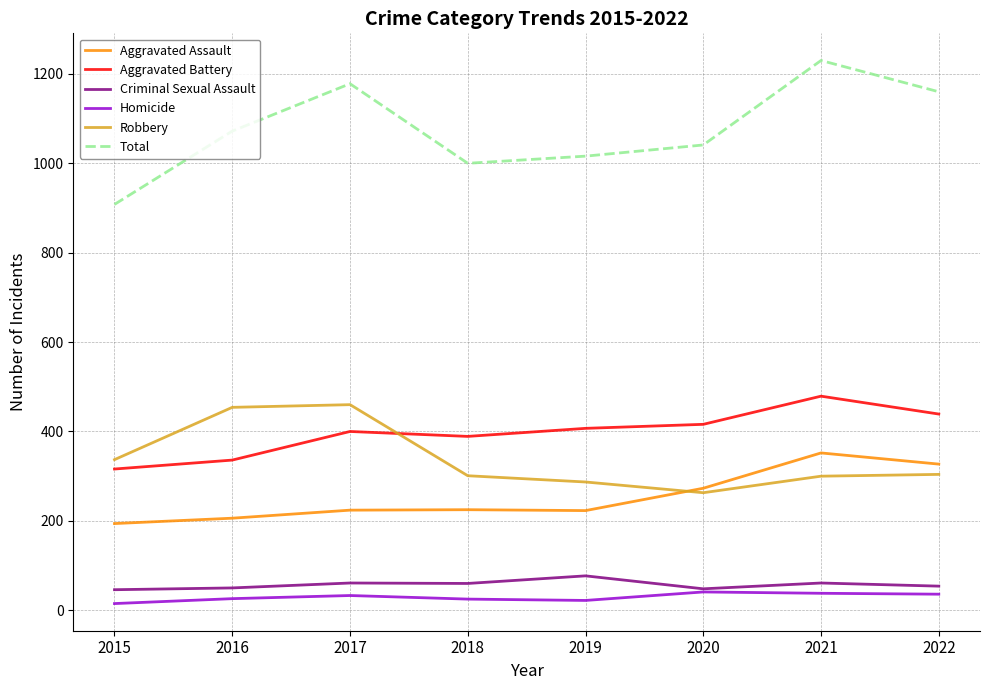

What is the greatest value displayed?

1230